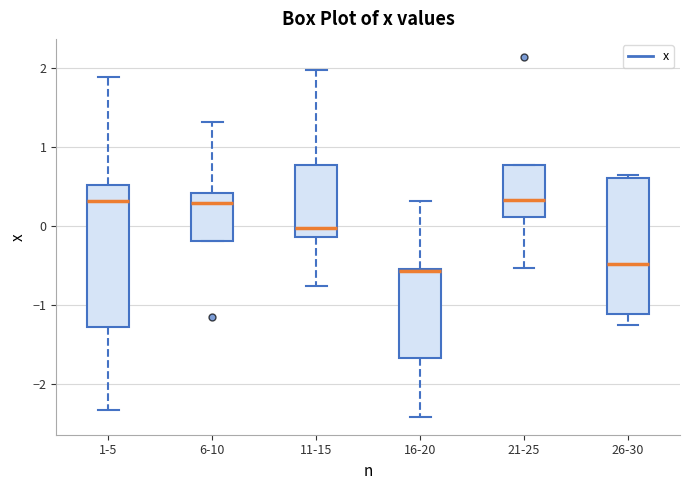

Where does the lower whisker of the box for 1-5 end on the y-axis? The values are not printed on the chart, so give them approximately, as read against the axis.

-2.3